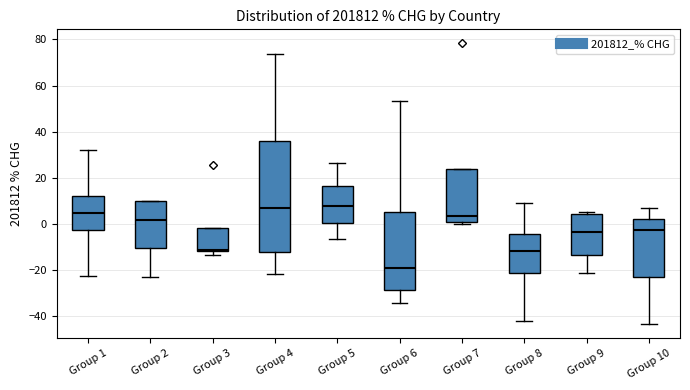

Reading left to right, read every box against the y-axis: the position of its median line, the range the box covers, and the ends of its whiskers. The values are not printed on the chart, so give them approximately, as read against the axis.

Group 1: median 4, box -2 to 12, whiskers -22 to 32
Group 2: median 2, box -10 to 10, whiskers -22 to 10
Group 3: median -12 (just above the box's lower edge), box -12 to -2, whiskers -14 to -2
Group 4: median 8, box -12 to 36, whiskers -22 to 74
Group 5: median 8, box 0 to 16, whiskers -6 to 26
Group 6: median -18, box -28 to 6, whiskers -34 to 54
Group 7: median 4, box 0 to 24, whiskers 0 (just below the box's lower edge) to 24
Group 8: median -12, box -22 to -4, whiskers -42 to 10
Group 9: median -4, box -14 to 4, whiskers -22 to 6
Group 10: median -2, box -24 to 2, whiskers -44 to 6